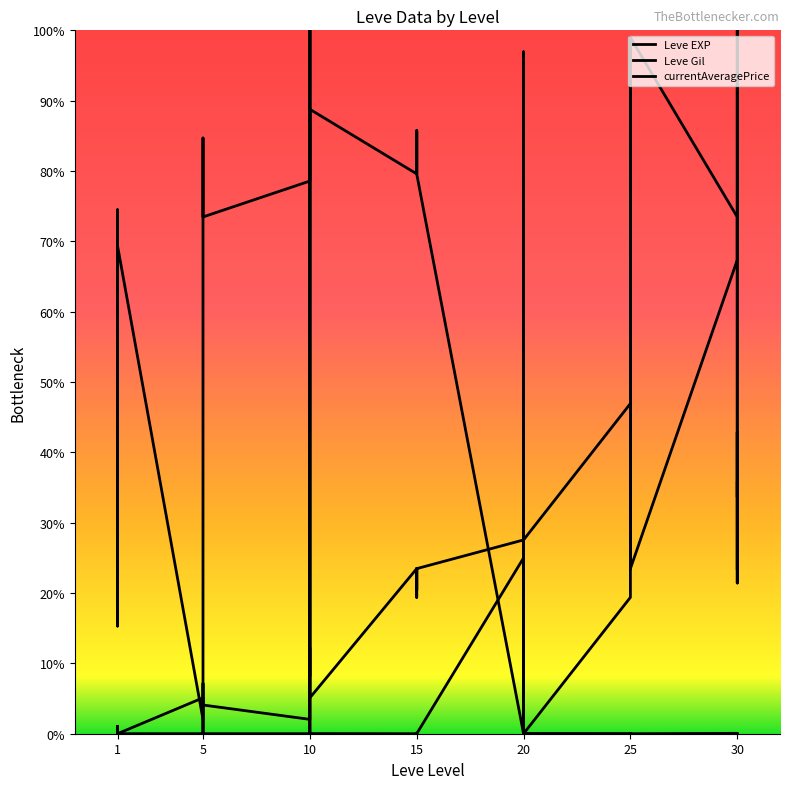

True or false: currentAveragePrice has a value of 0.0 at 1.

False